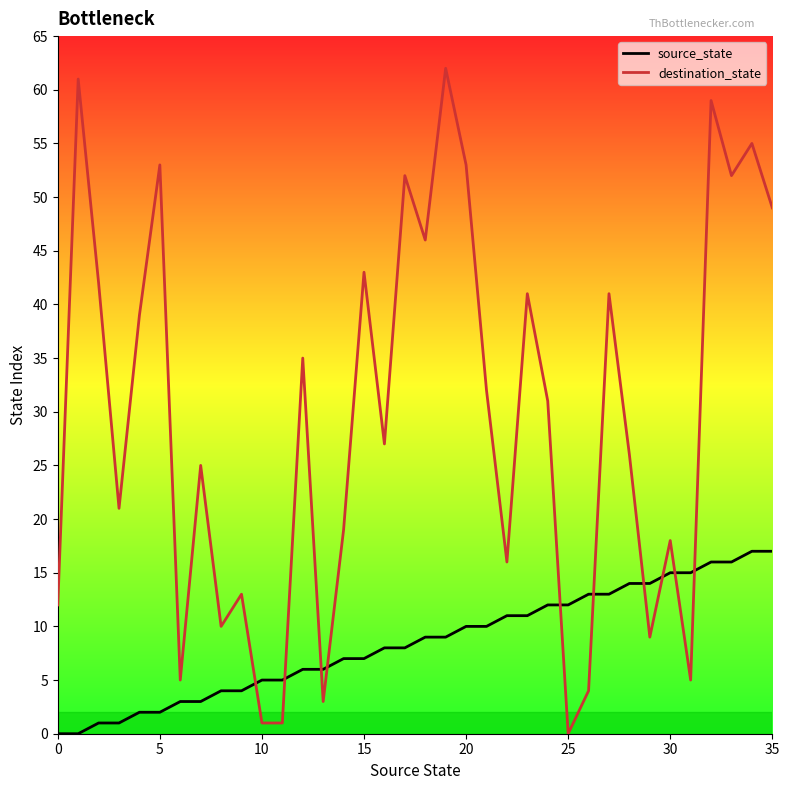

Rank the series by their average value, from lowest to highest.

source_state, destination_state